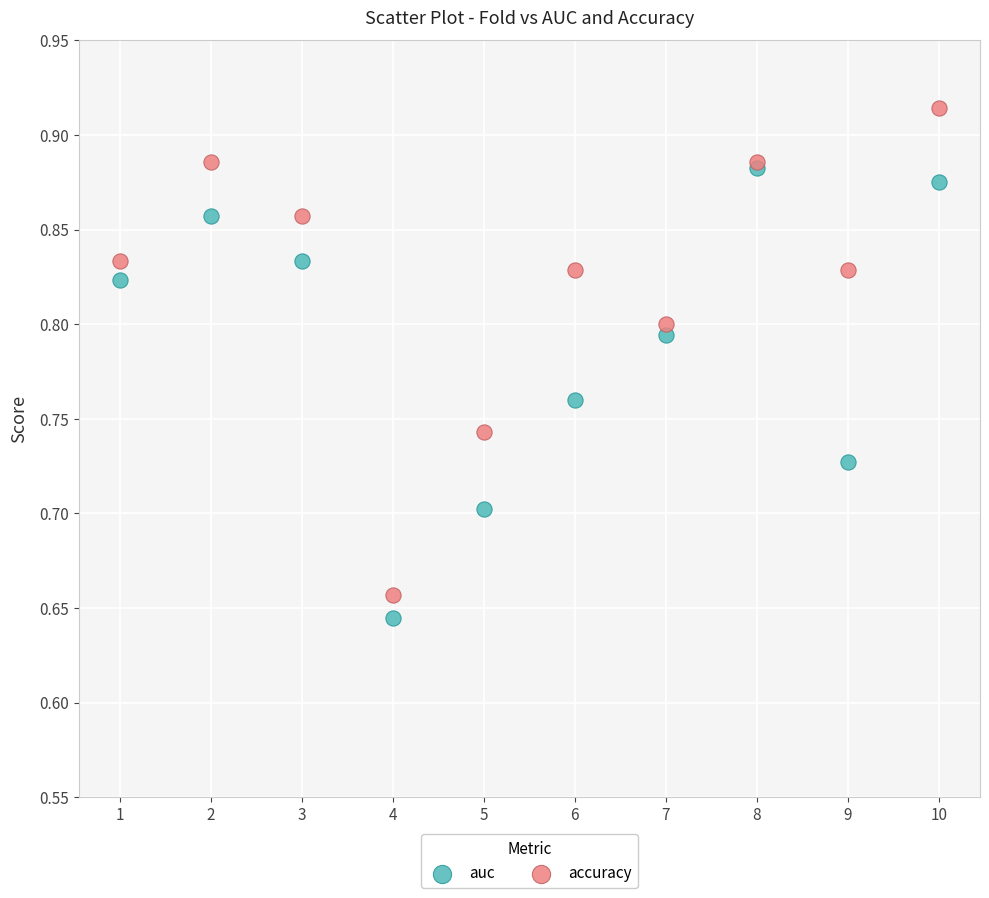

Which series contains the lowest Y value?

auc